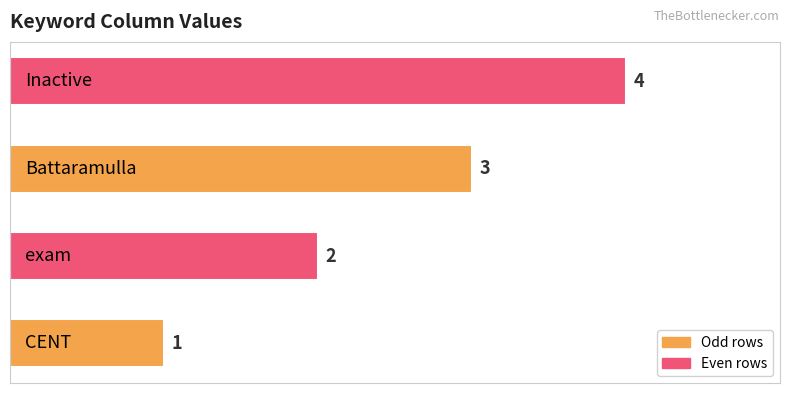

What is the sum of all values?

10